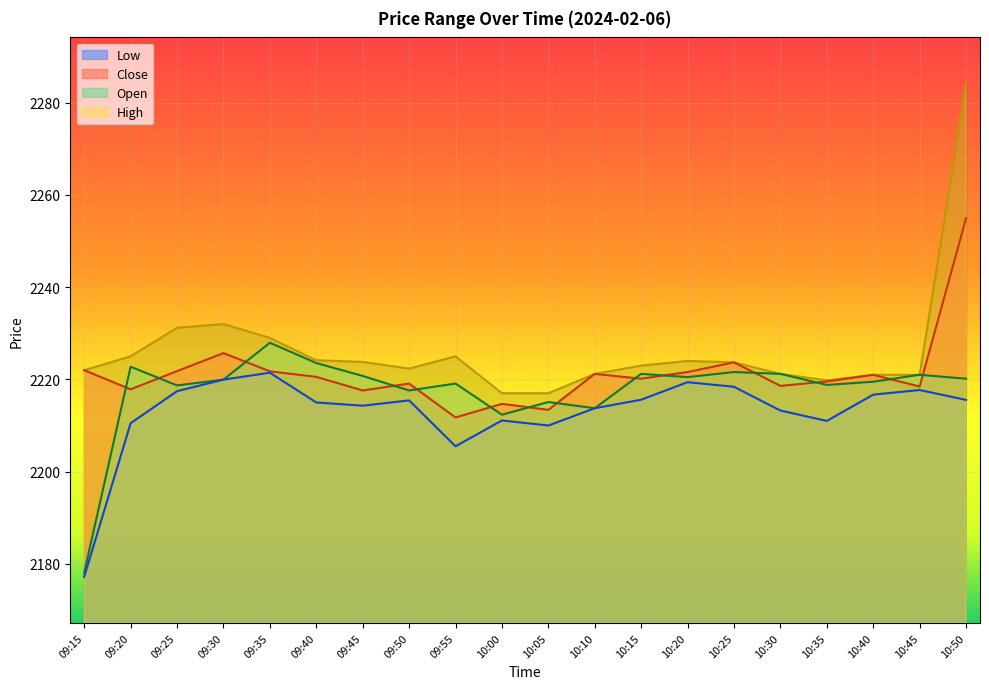

True or false: High has a value of 1165.7 at 09:25.

False